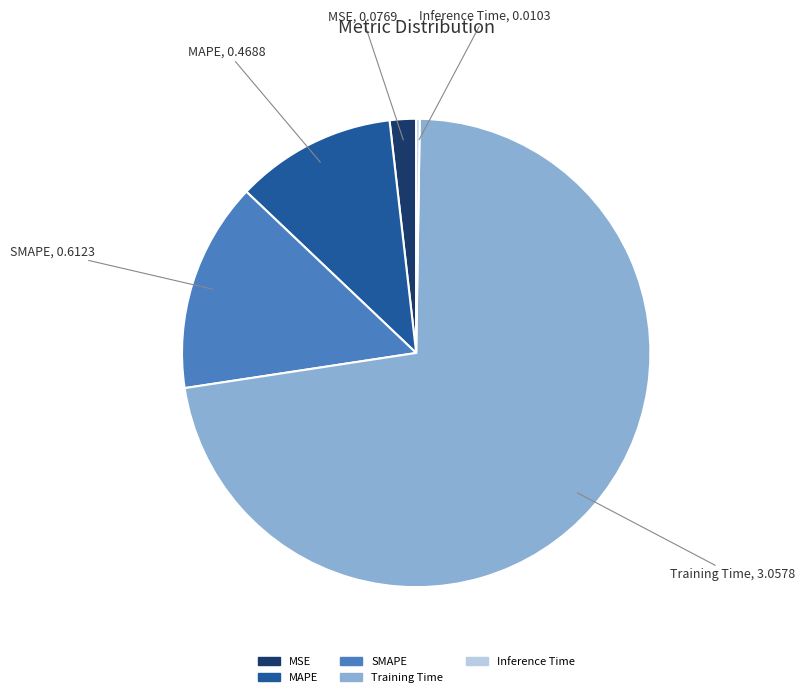

What is the largest slice in the pie chart?

Training Time